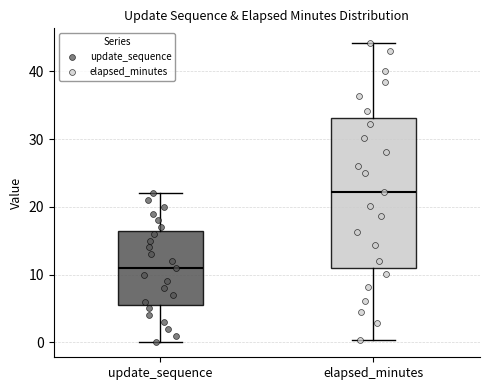

Where does the lower whisker of the box for update_sequence end on the y-axis? The values are not printed on the chart, so give them approximately, as read against the axis.

0